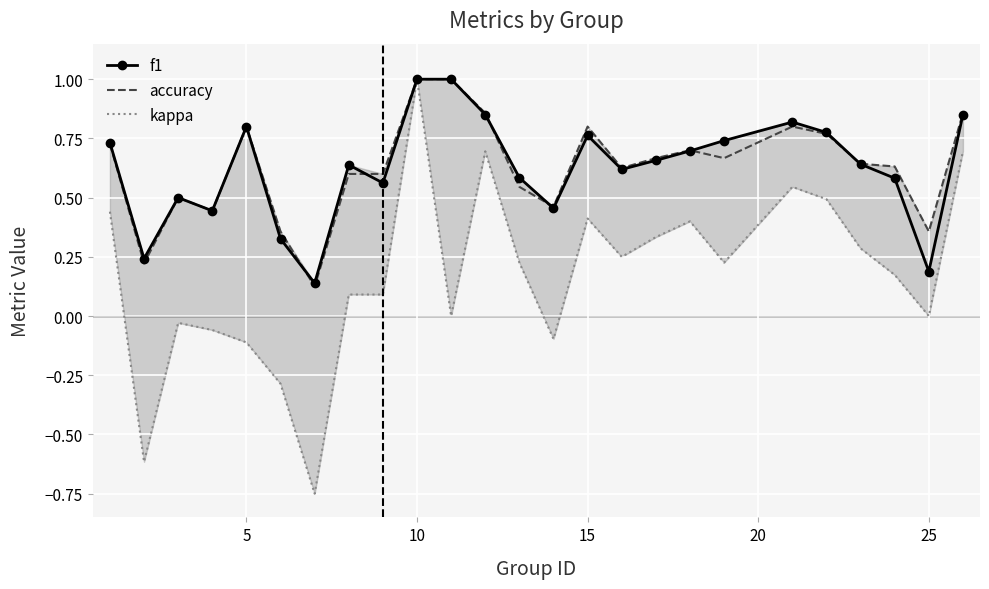

True or false: accuracy and kappa intersect in this chart.

False